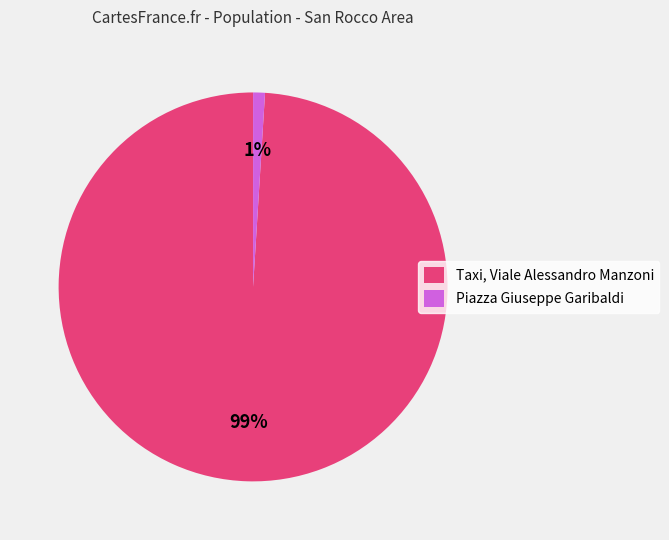

Combined, do Piazza Giuseppe Garibaldi and Taxi, Viale Alessandro Manzoni account for over 50%?

Yes